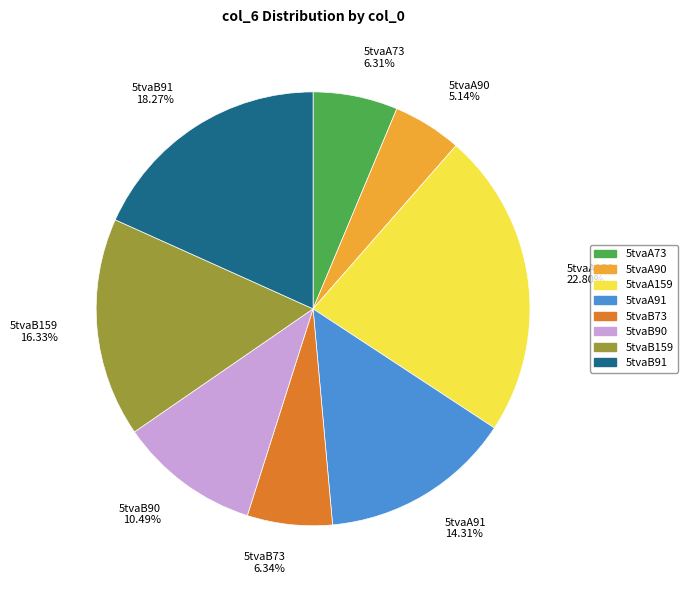

To the nearest percent, what percentage of the pie is 5tvaB90?

10%